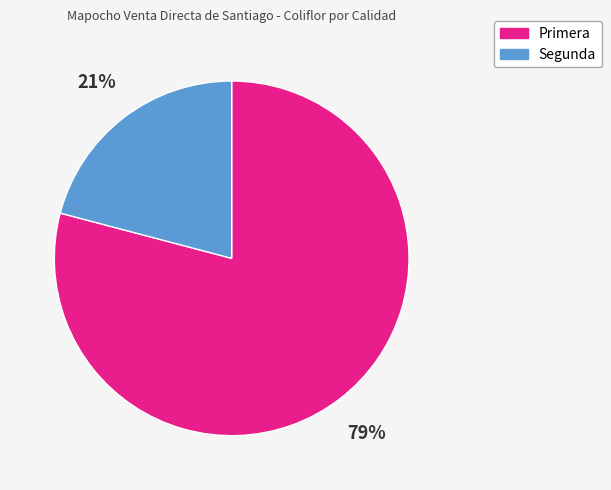

Is there a majority slice in this chart?

Yes